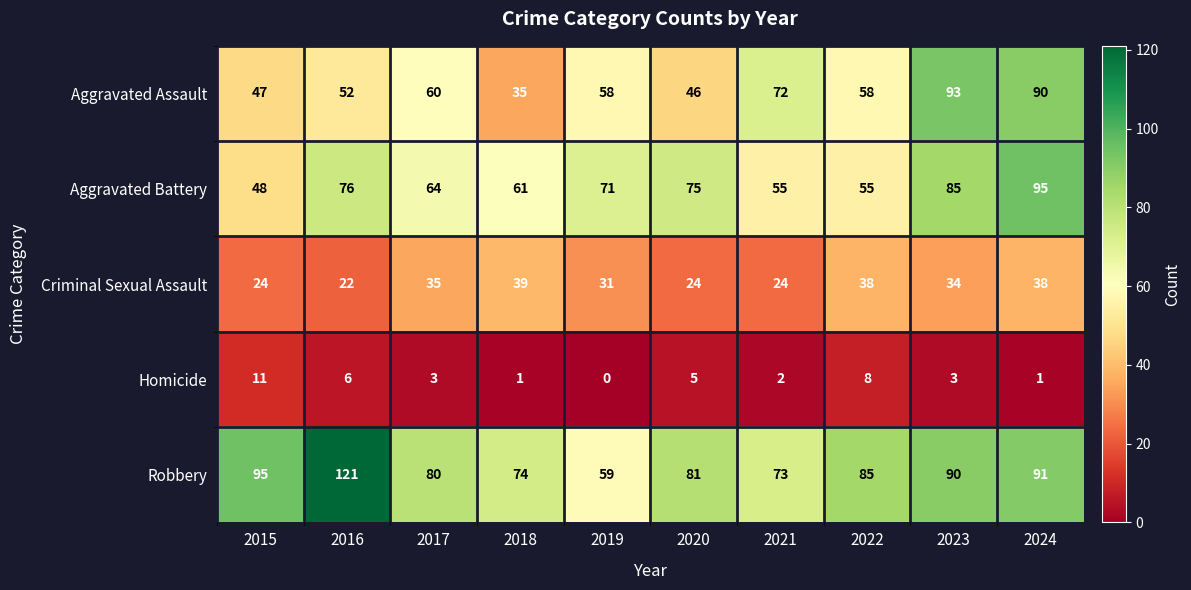

What is the difference between the maximum and minimum values in the Aggravated Battery series?

47